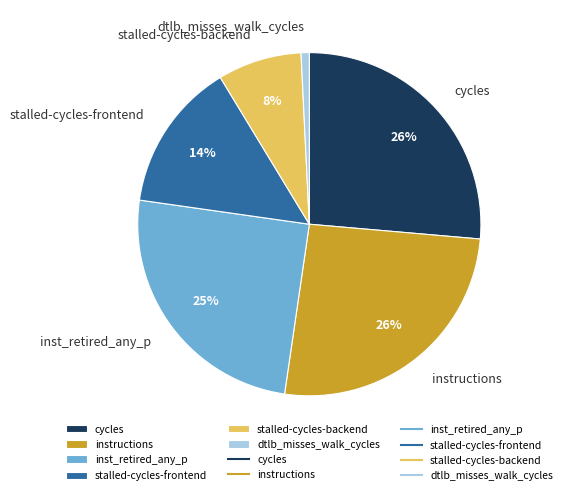

Is there a majority slice in this chart?

No